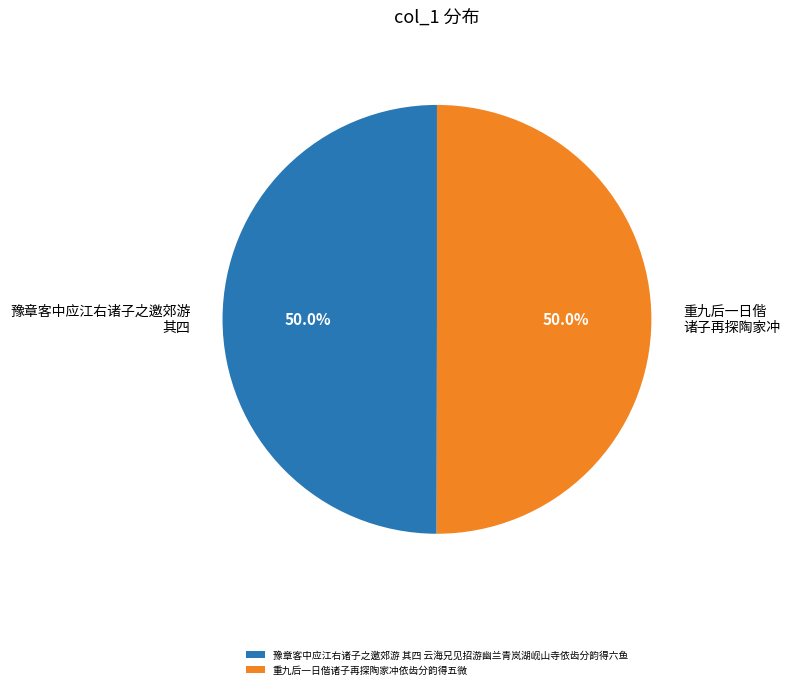

What percentage is the 豫章客中应江右诸子之邀郊游 其四 云海兄见招游幽兰青岚湖岘山寺依齿分韵得六鱼 slice, to the nearest percent?

50%